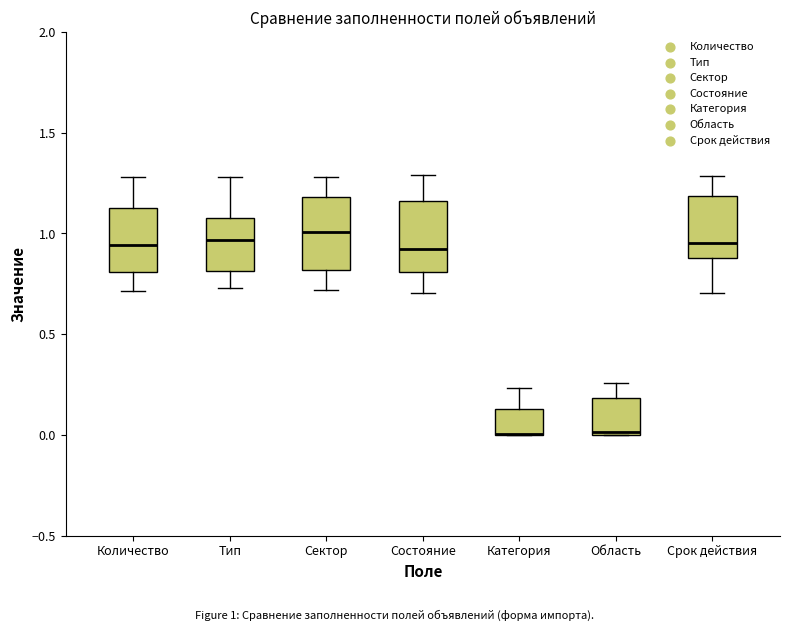

Where does the median line of the box for Состояние sit on the y-axis? The values are not printed on the chart, so give them approximately, as read against the axis.

0.90